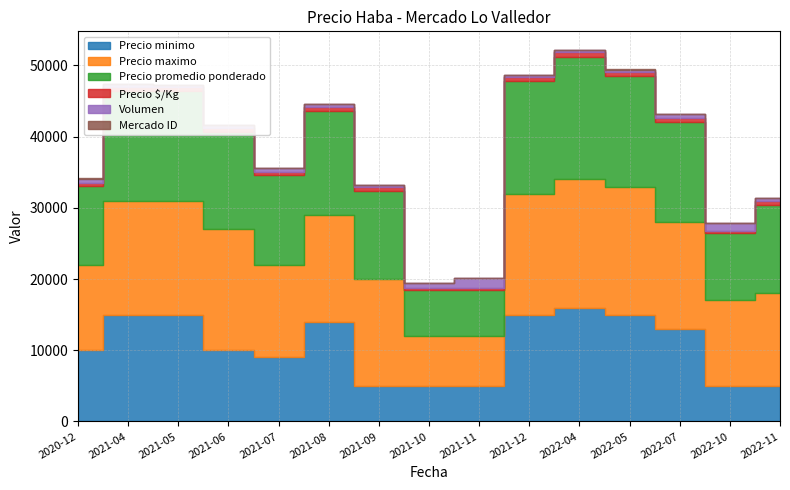

What is the difference between the Precio minimo values at 2021-09 and 2021-12?

10000